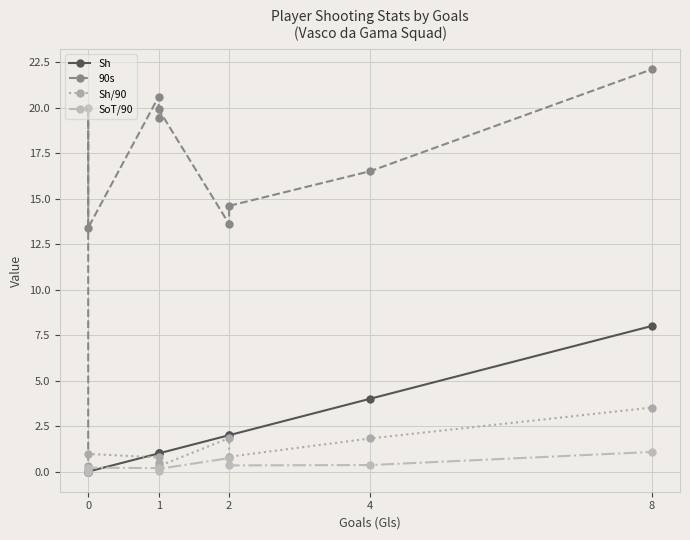

Rank the categories by 90s value from lowest to highest.

0, 0, 2, 2, 4, 1, 1, 0, 1, 8